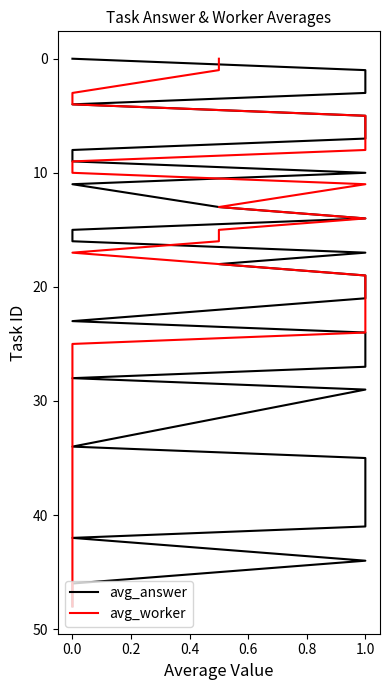

The value of avg_worker at 13 is 4. True or false?

False